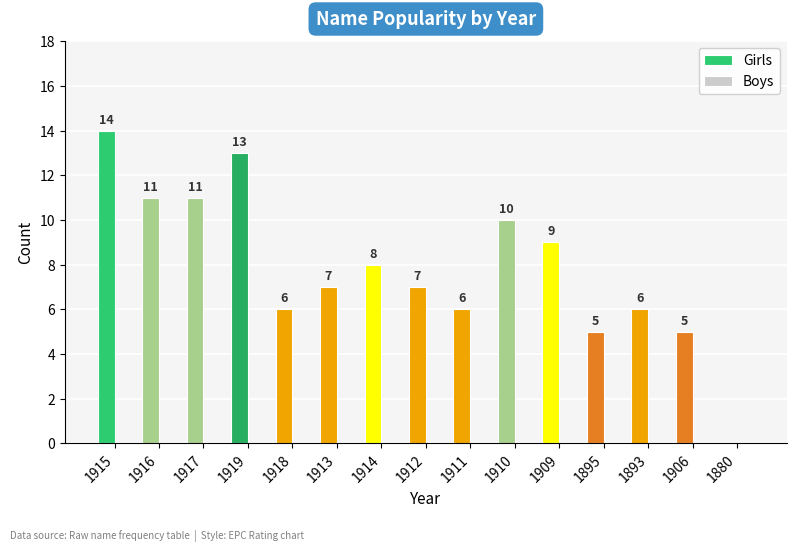

Is it true that the value at 1906 is 8?

False